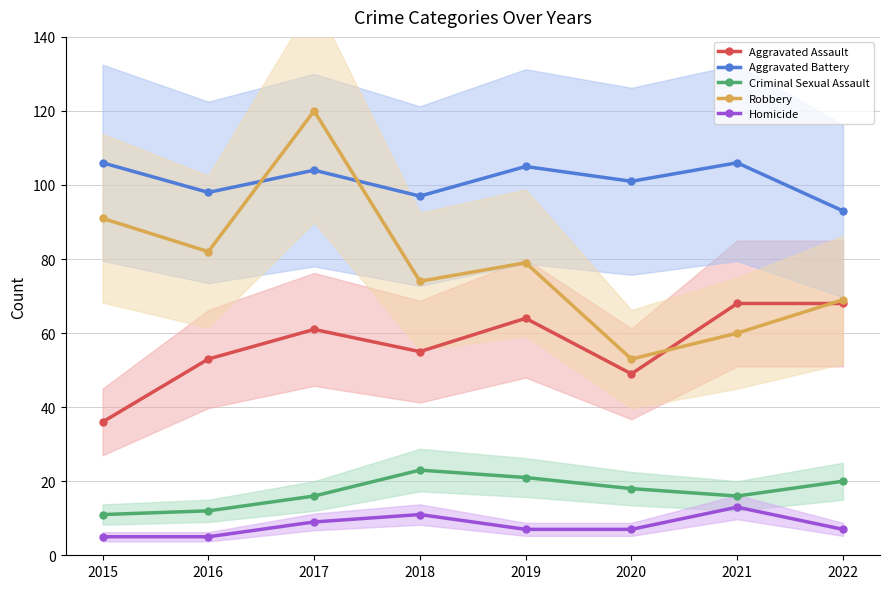

How many Homicide values are between 7 and 11?

5